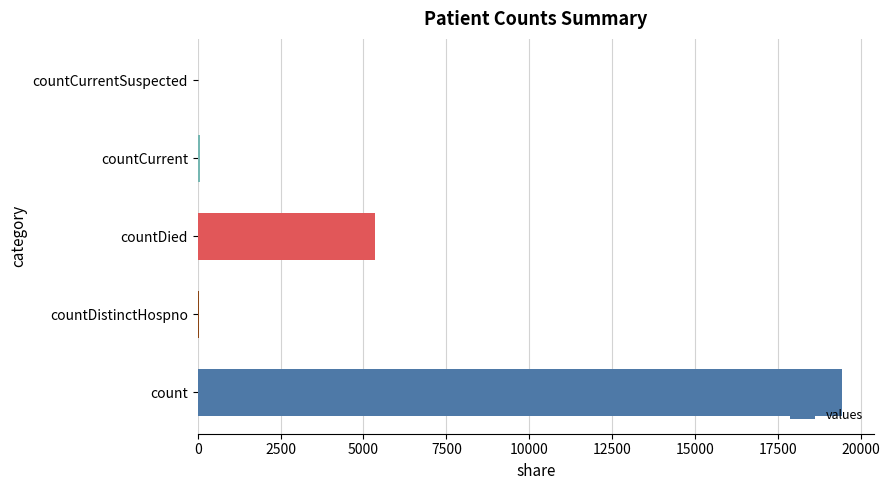

The value at countDied is 1356. True or false?

False